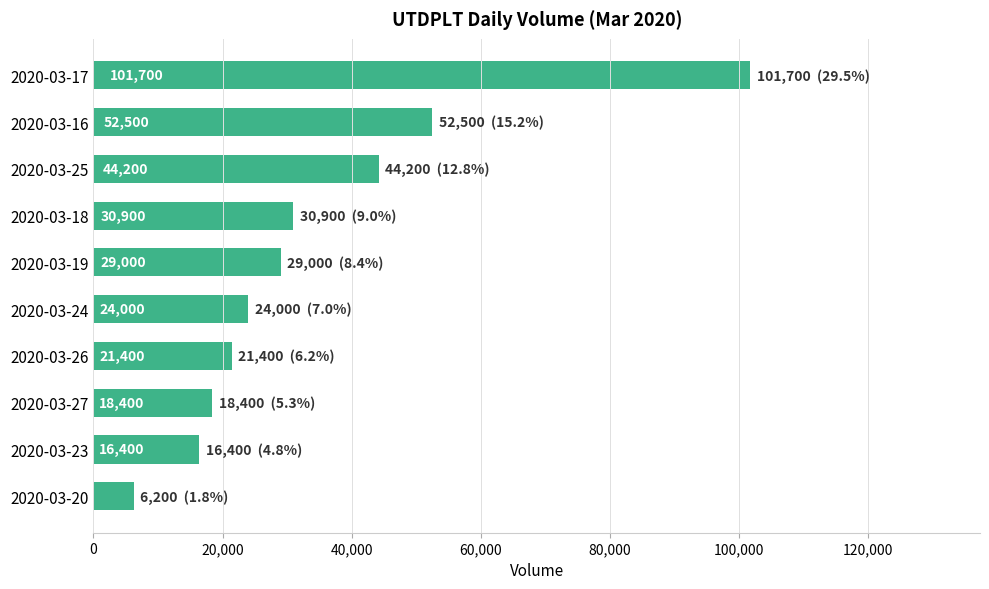

What value does the data have at 2020-03-17?

101700